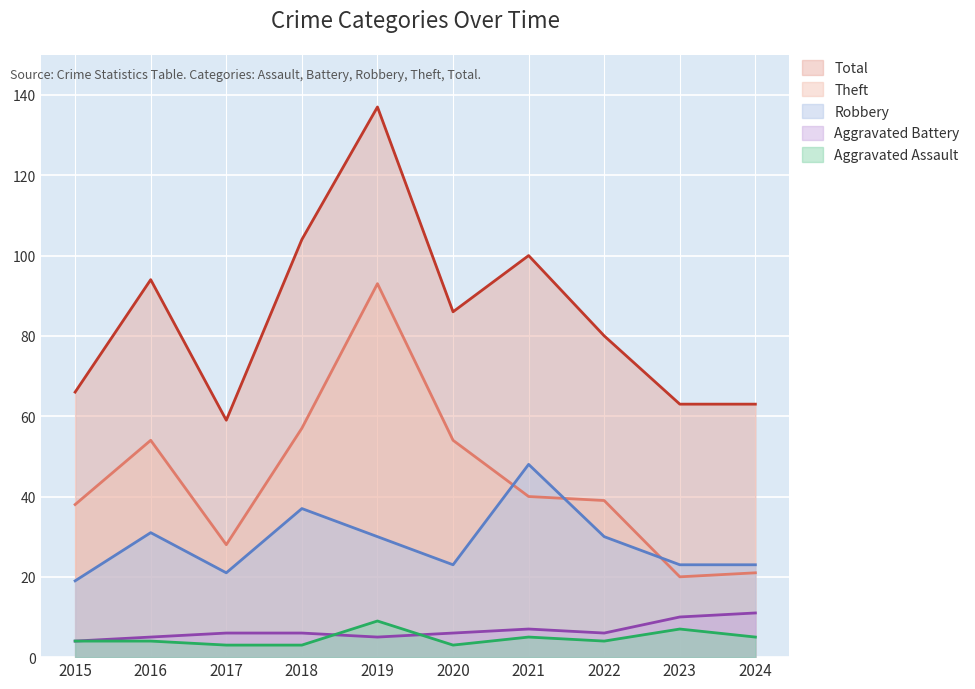

Which series has the widest spread of values?

Total